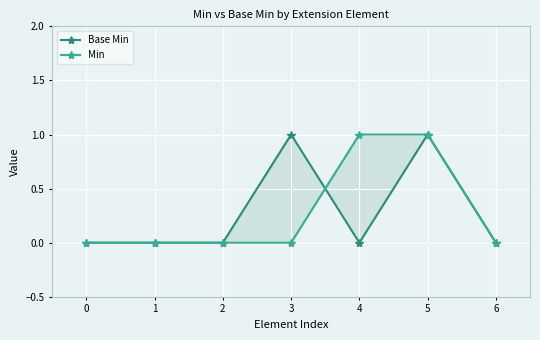

Reading right to left, extract all data points from this chart.

Base Min: 6=0	5=1	4=0	3=1	2=0	1=0	0=0
Min: 6=0	5=1	4=1	3=0	2=0	1=0	0=0